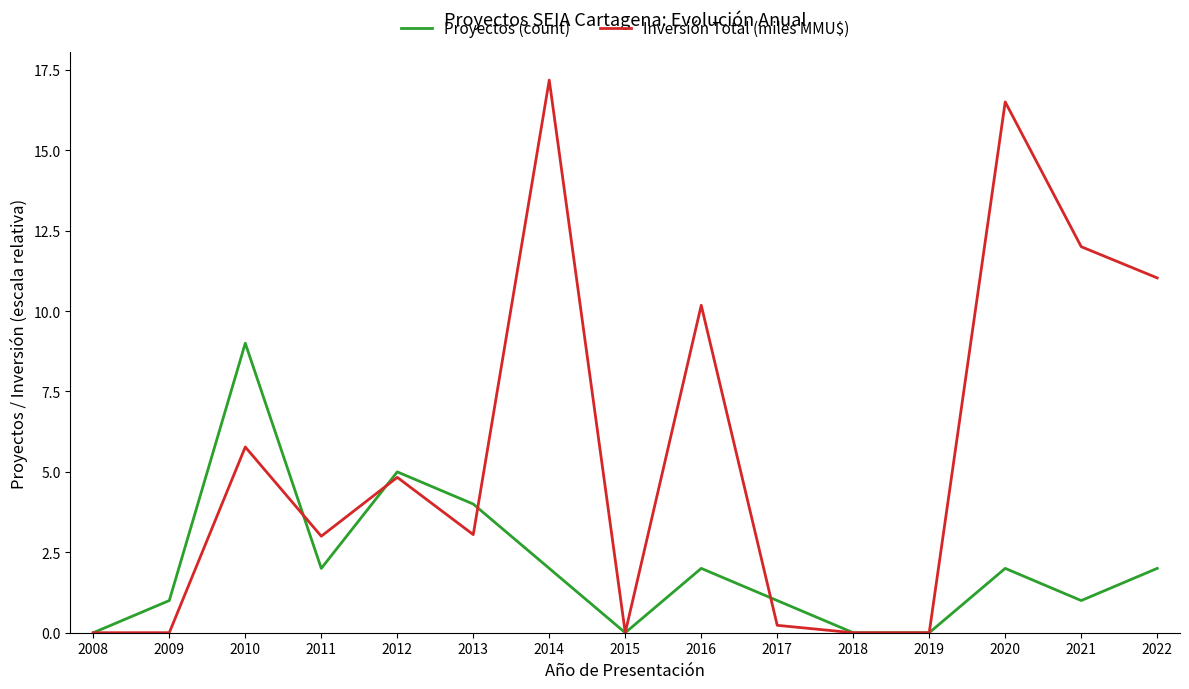

What is the average value of the Proyectos (count) series?

2.1